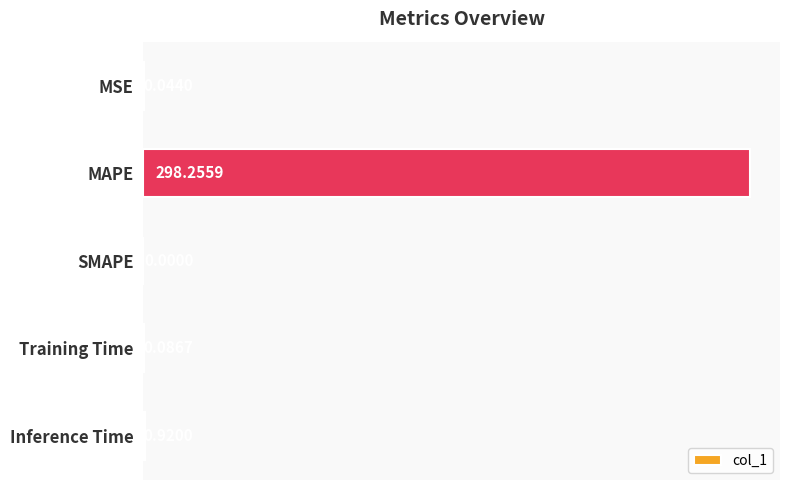

Which category has the highest value across all series?

MAPE